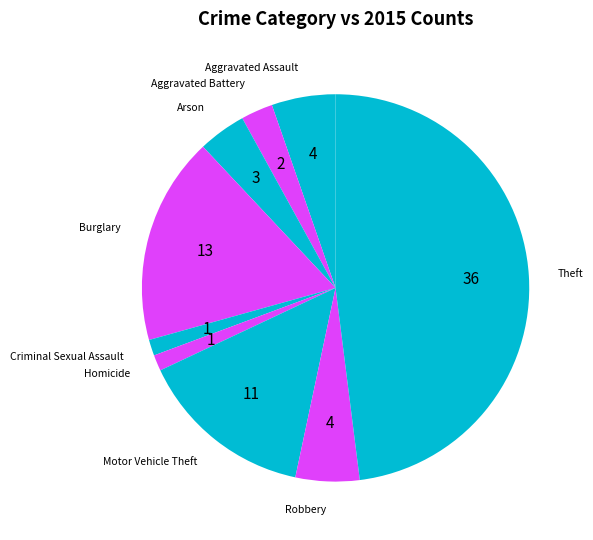

How many slices are in this pie chart?

9